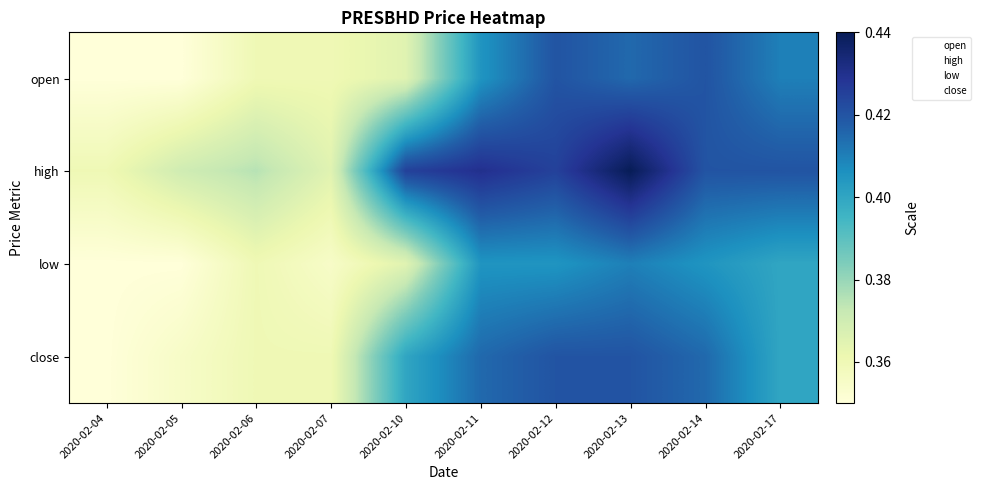

At which category is the sum across all series the highest?

2020-02-13